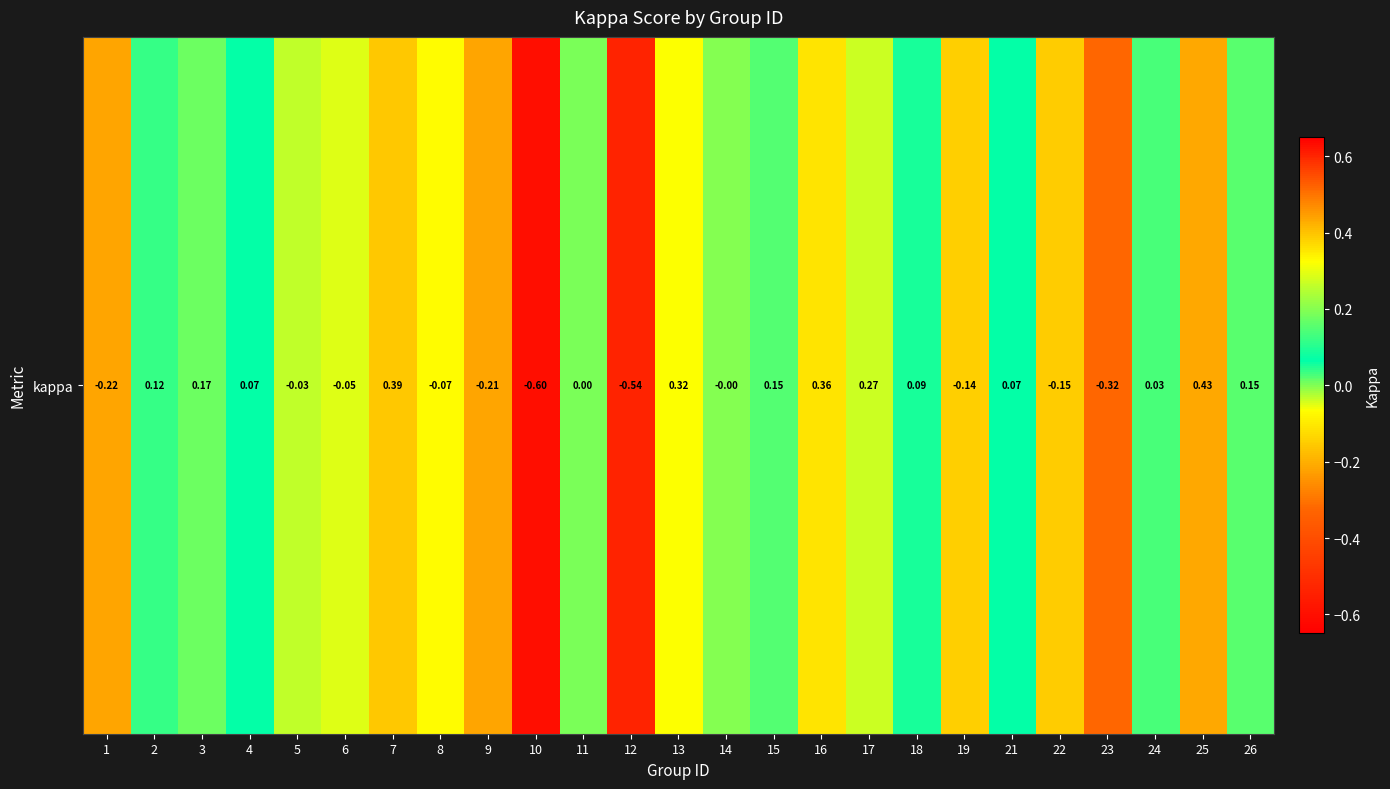

What is the difference between the second highest and second lowest values?

0.9